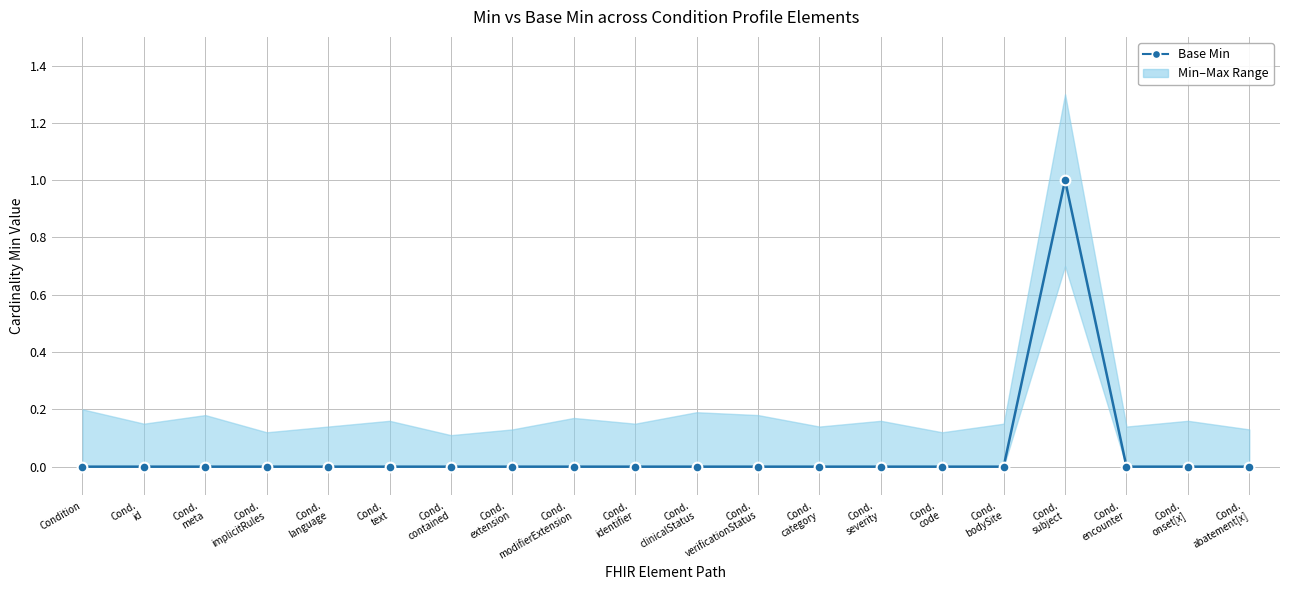

What is the greatest value displayed?

1